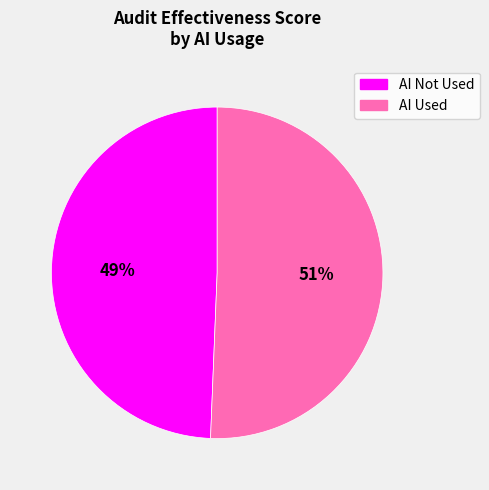

Is there any slice that represents more than half of the pie?

Yes